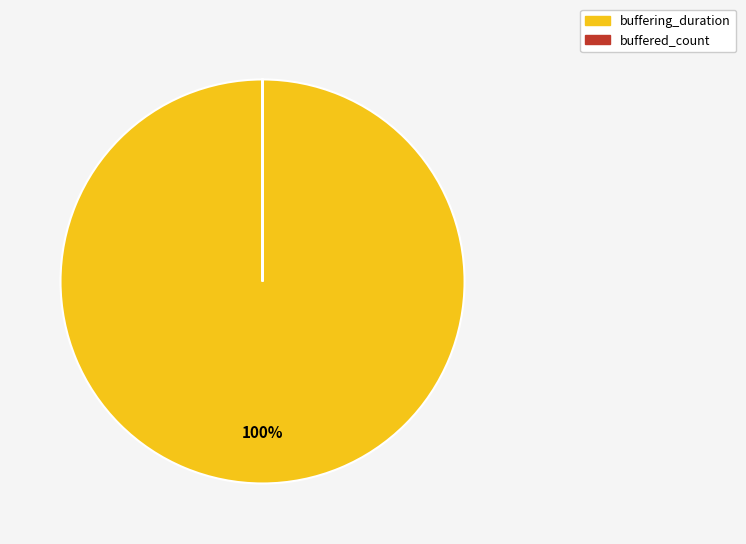

Is it true that buffering_duration is 100% of the pie?

True